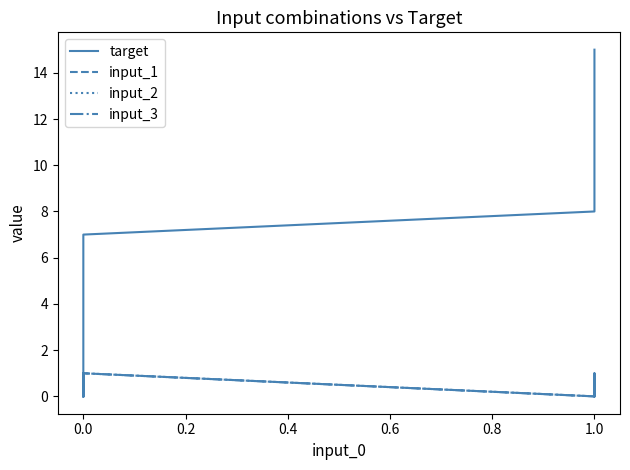

What is the greatest value displayed?

15